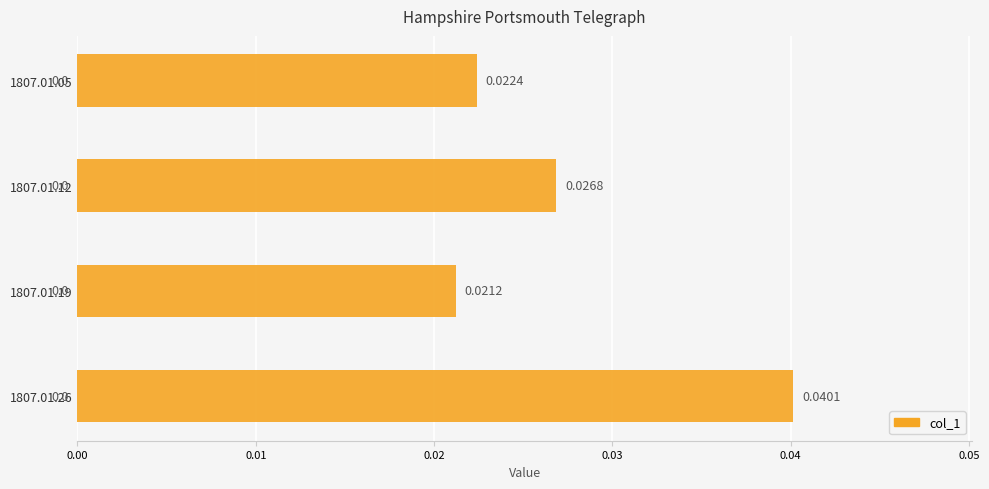

How many values are between 0 and 1?

4